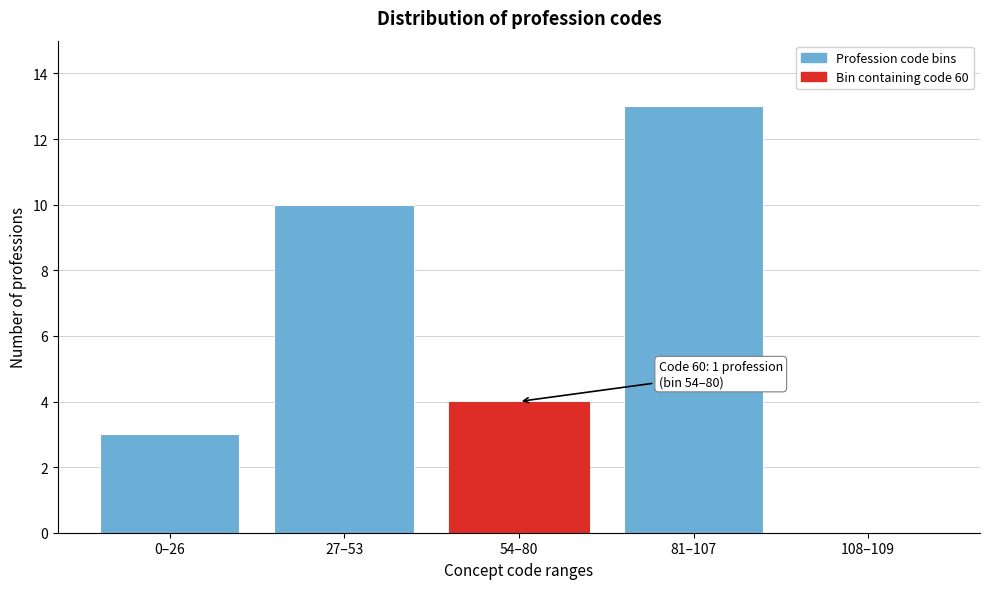

Reading right to left, list all the values displayed in this chart.

108–109=0	81–107=13	54–80=4	27–53=10	0–26=3